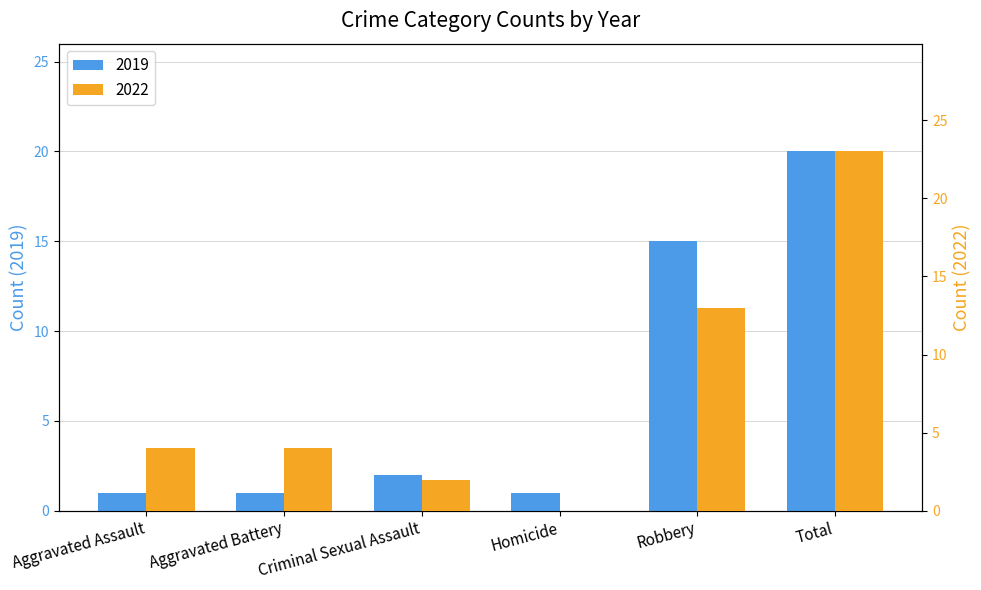

What is the average value of the 2019 series?

7